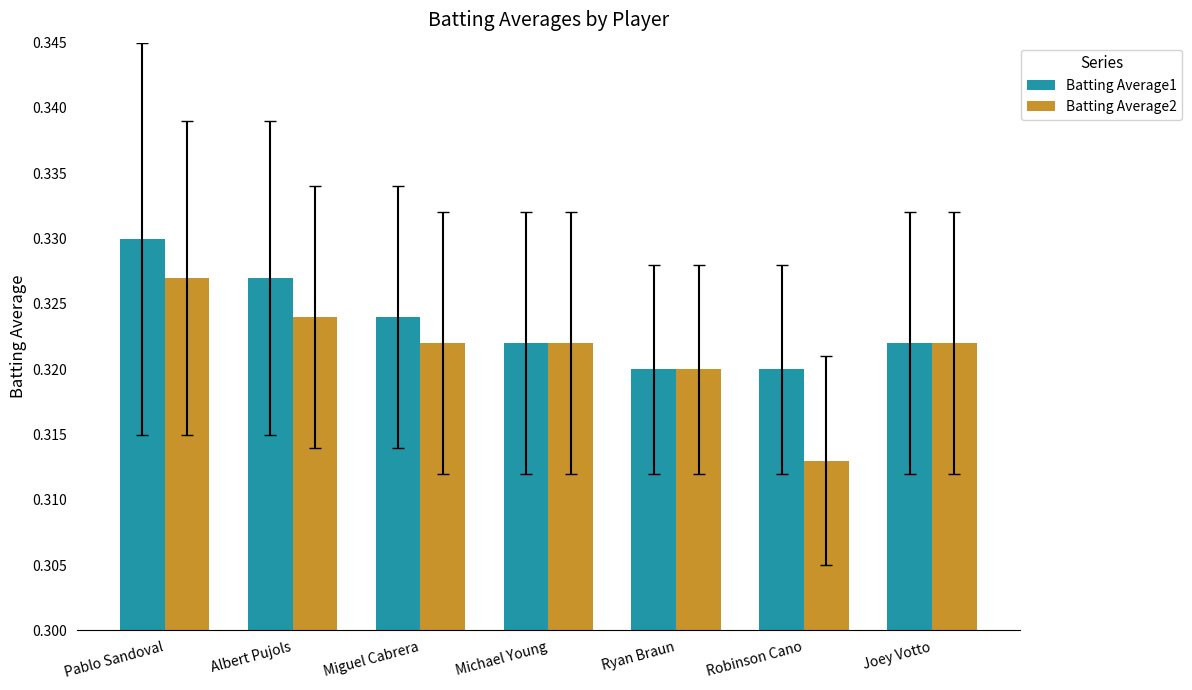

At which label is Batting Average2 closest to 0?

Robinson Cano